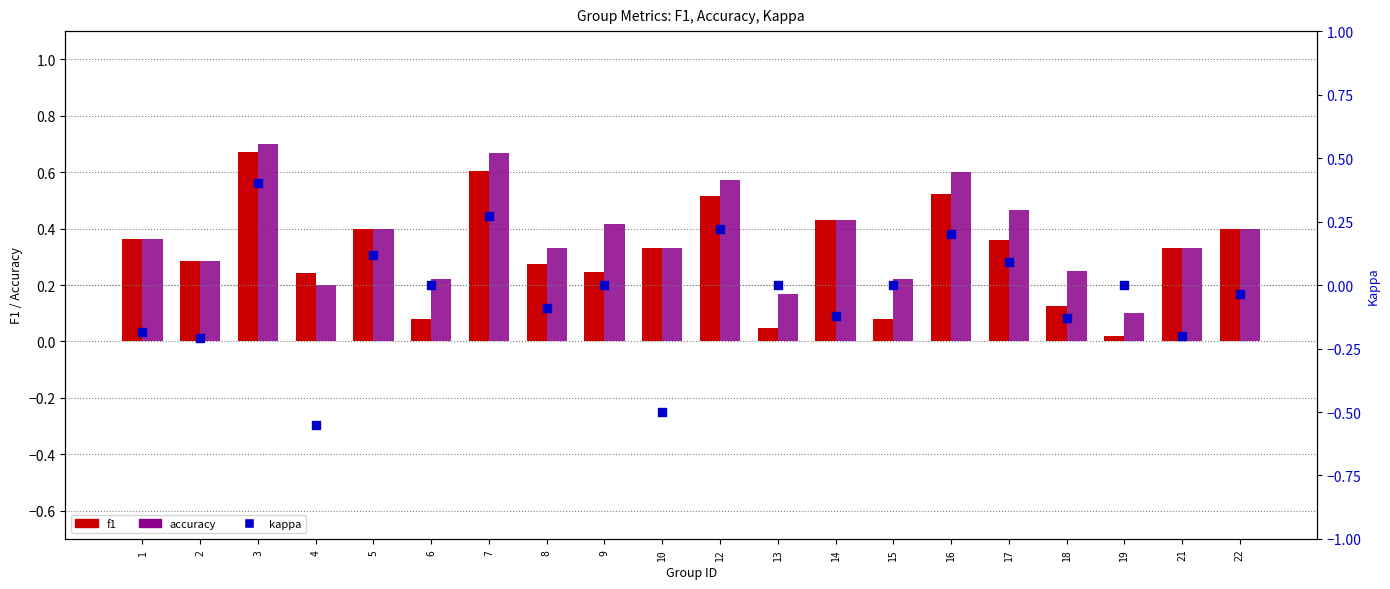

Which series has the largest Y range (max minus min)?

kappa